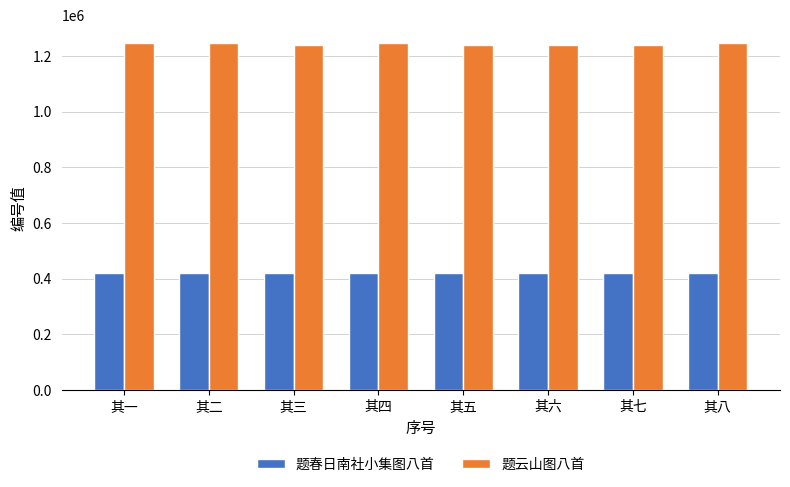

What are all the series names shown in the legend?

题春日南社小集图八首, 题云山图八首